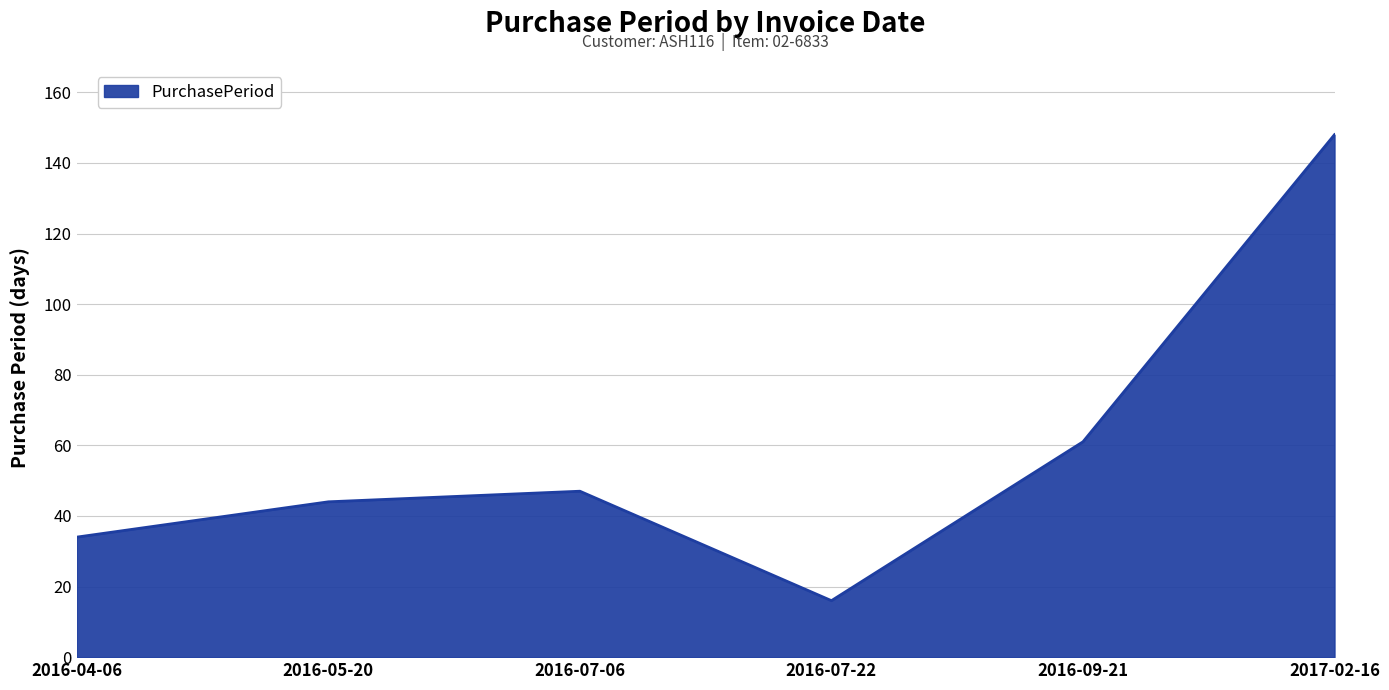

The chart shows a value of 78 at 2016-07-06. True or false?

False